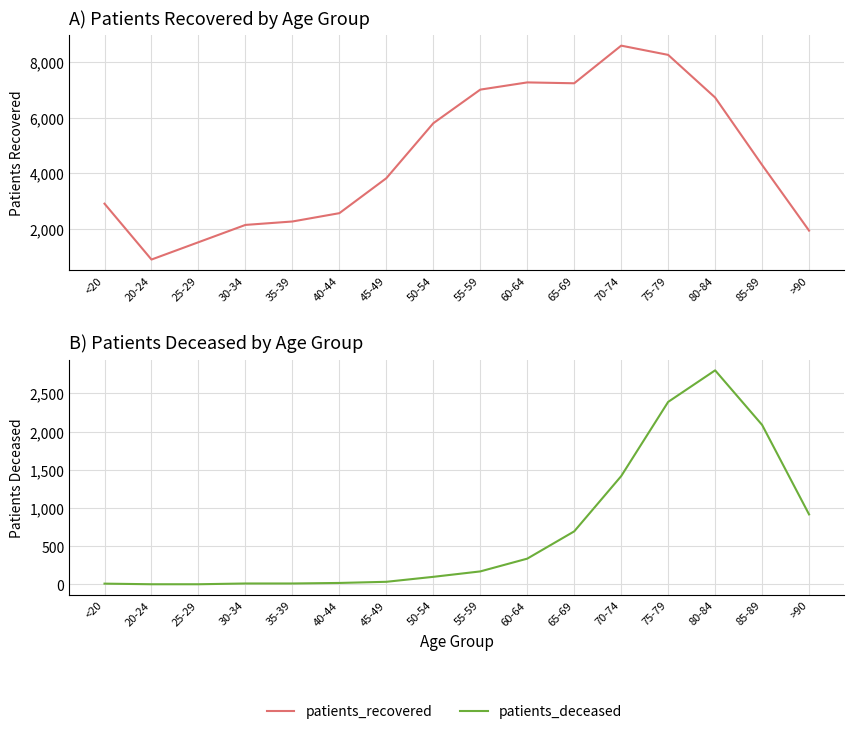

True or false: patients_recovered and patients_deceased intersect in this chart.

False